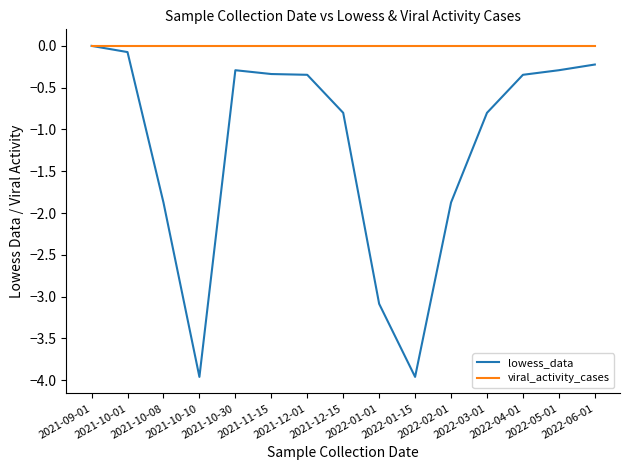

What is the lowest value of the lowess_data series?

-4.0